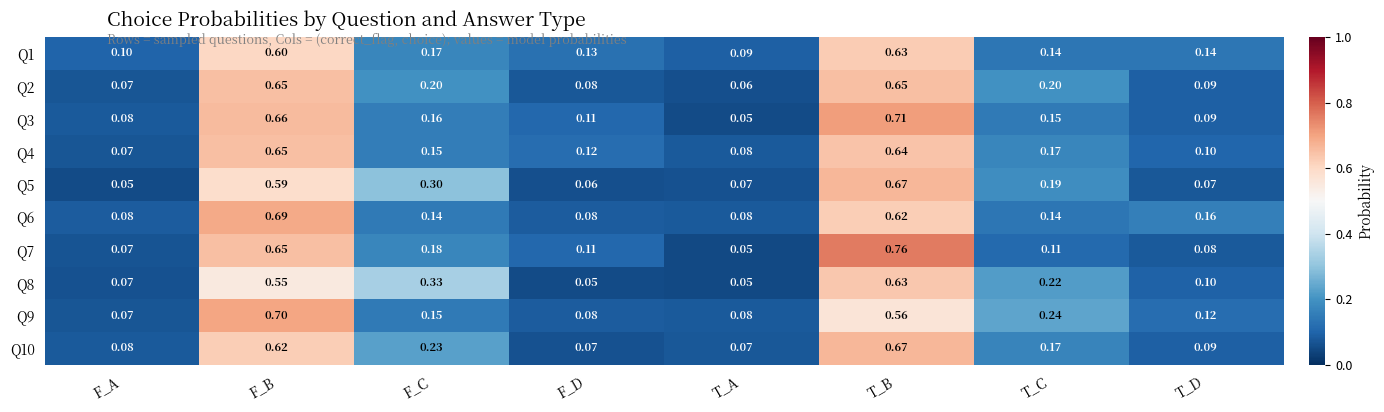

Is the value of Q8 at F_C greater than the value of Q7 at T_A?

Yes